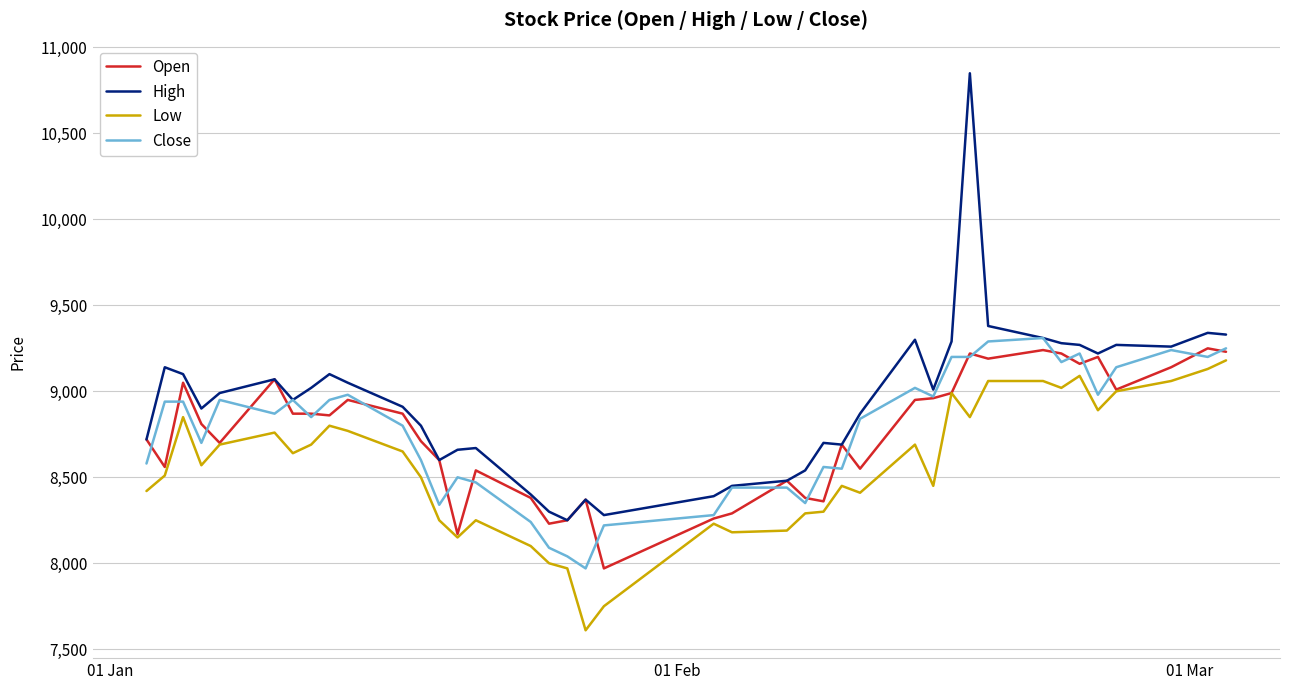

What is the maximum value shown in the chart?

10850